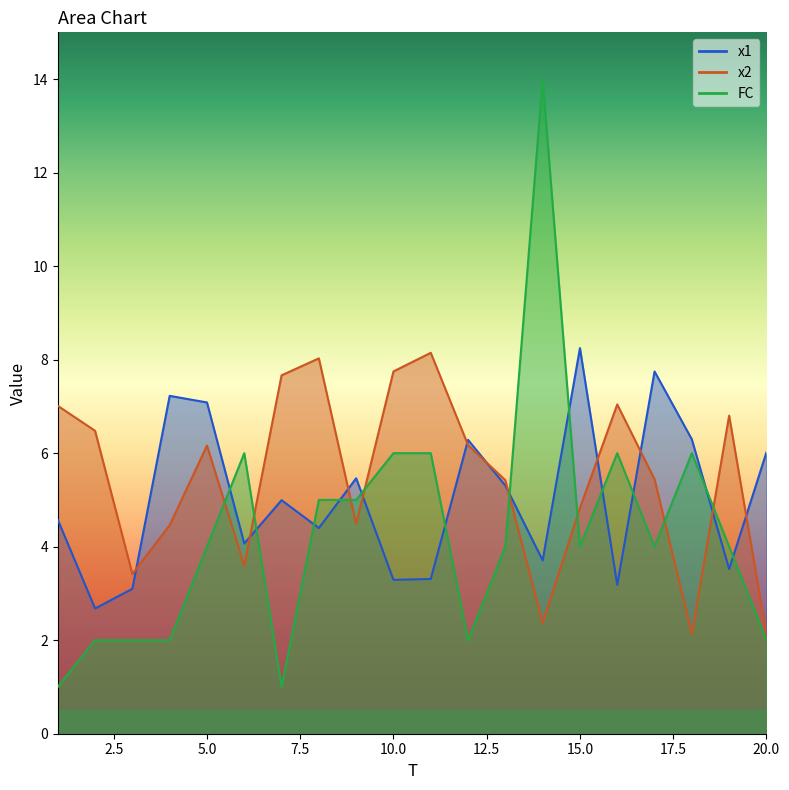

At which category is the sum across all series the highest?

14